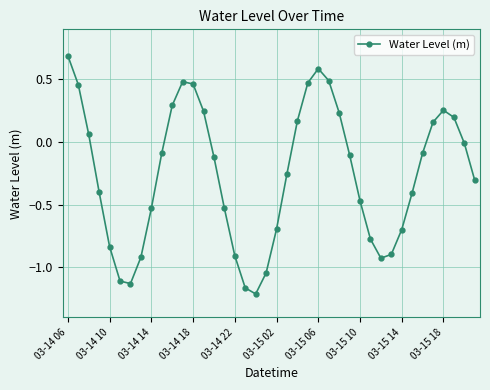

What is the value of the 28th point from the left?

-0.1